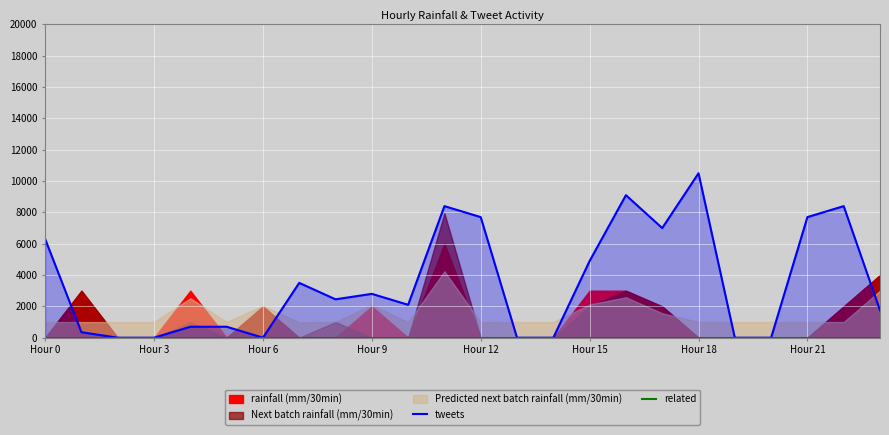

What is the maximum value for tweets?

10500